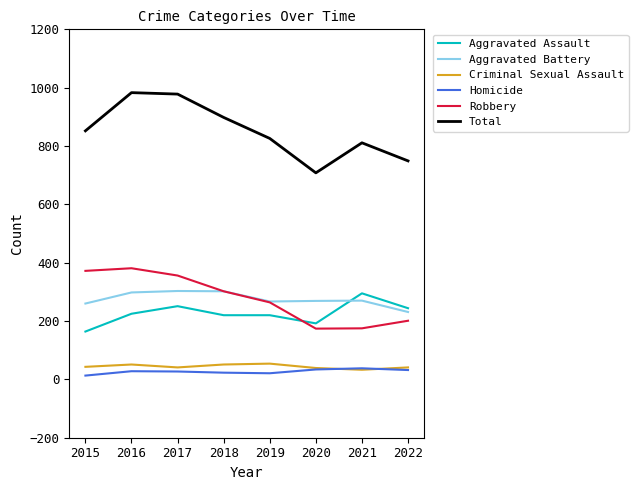

What are all the series names shown in the legend?

Aggravated Assault, Aggravated Battery, Criminal Sexual Assault, Homicide, Robbery, Total